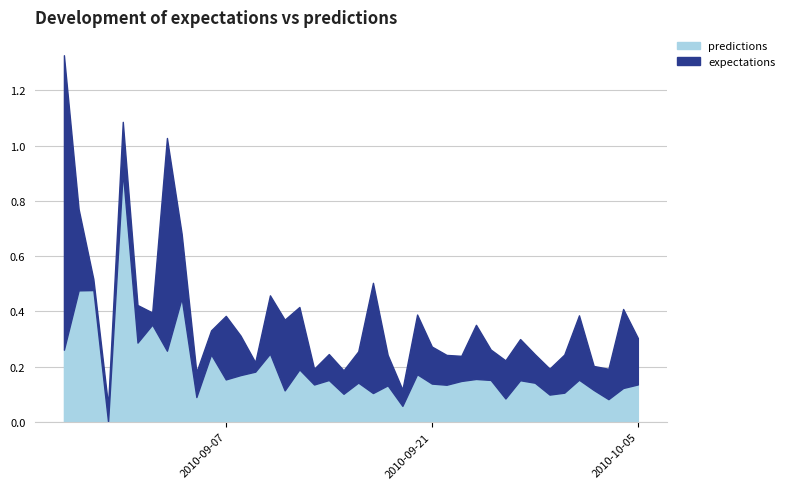

At 36, list the series in order from largest to smallest.

predictions, expectations